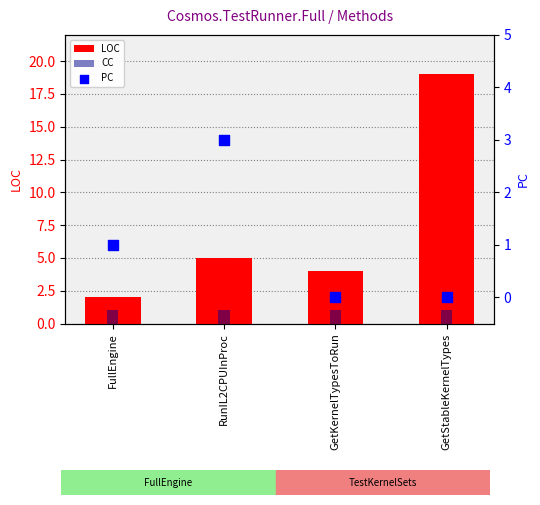

At how many categories does at least one series exceed 14?

1